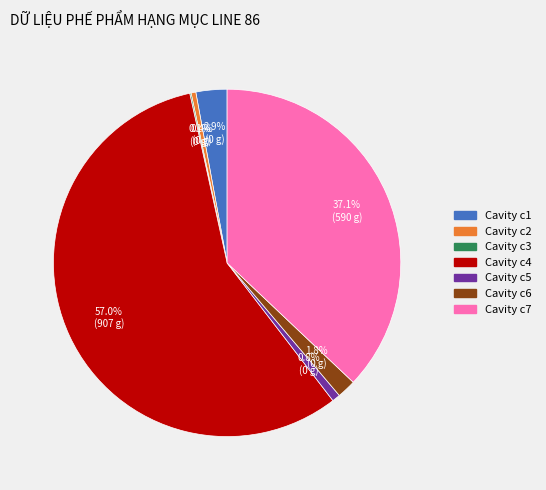

Is there a majority slice in this chart?

Yes